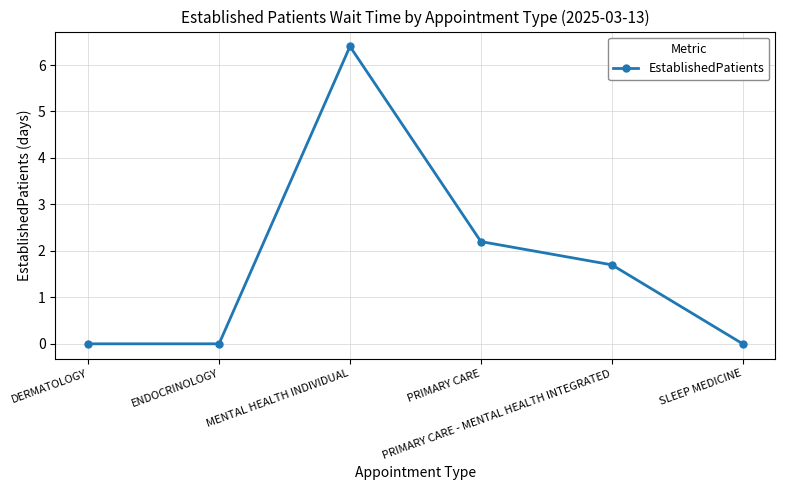

What is the greatest value displayed?

6.4